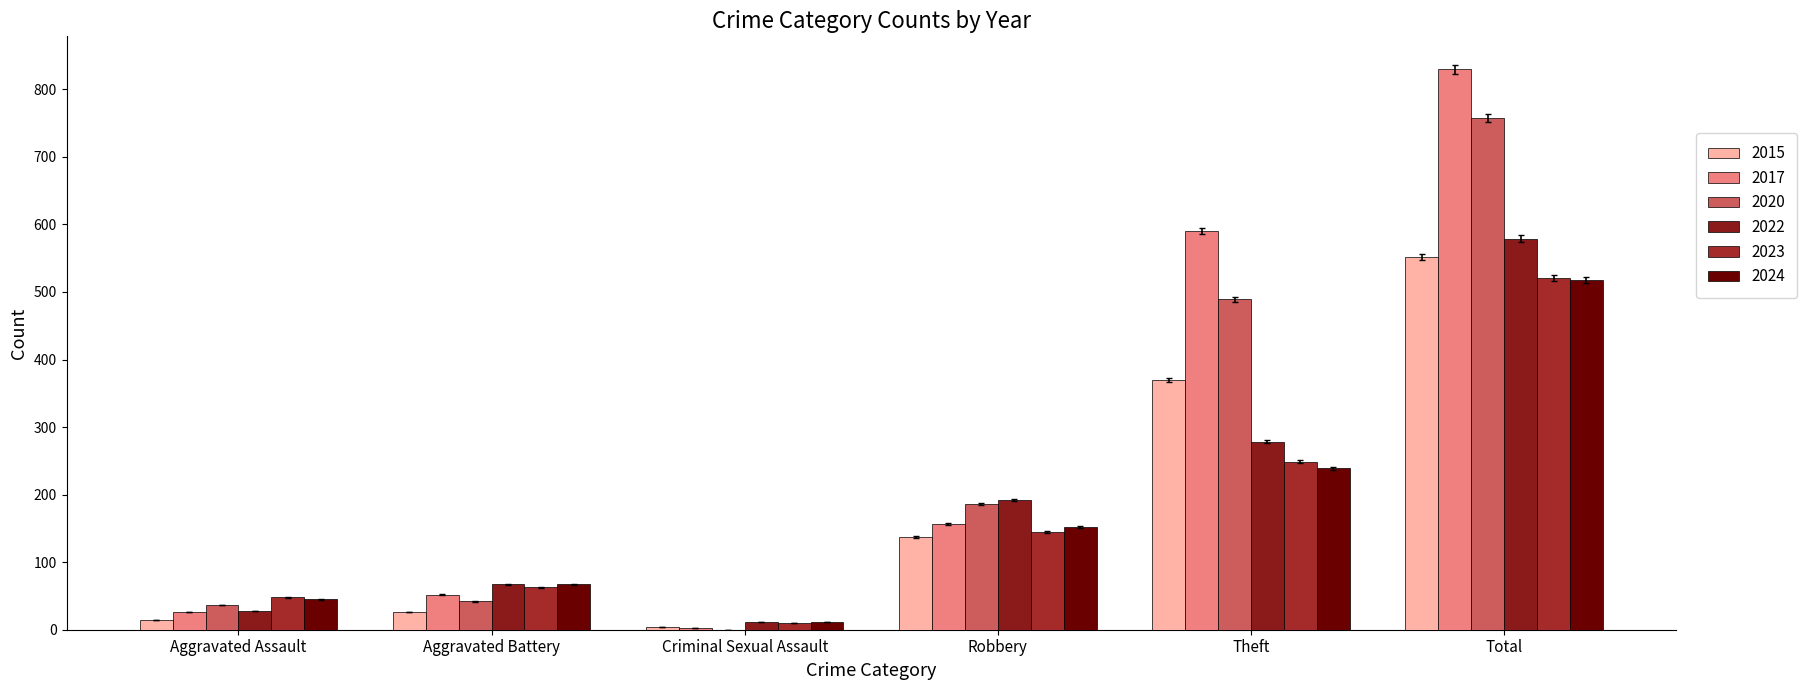

Count the number of categories in the chart.

6